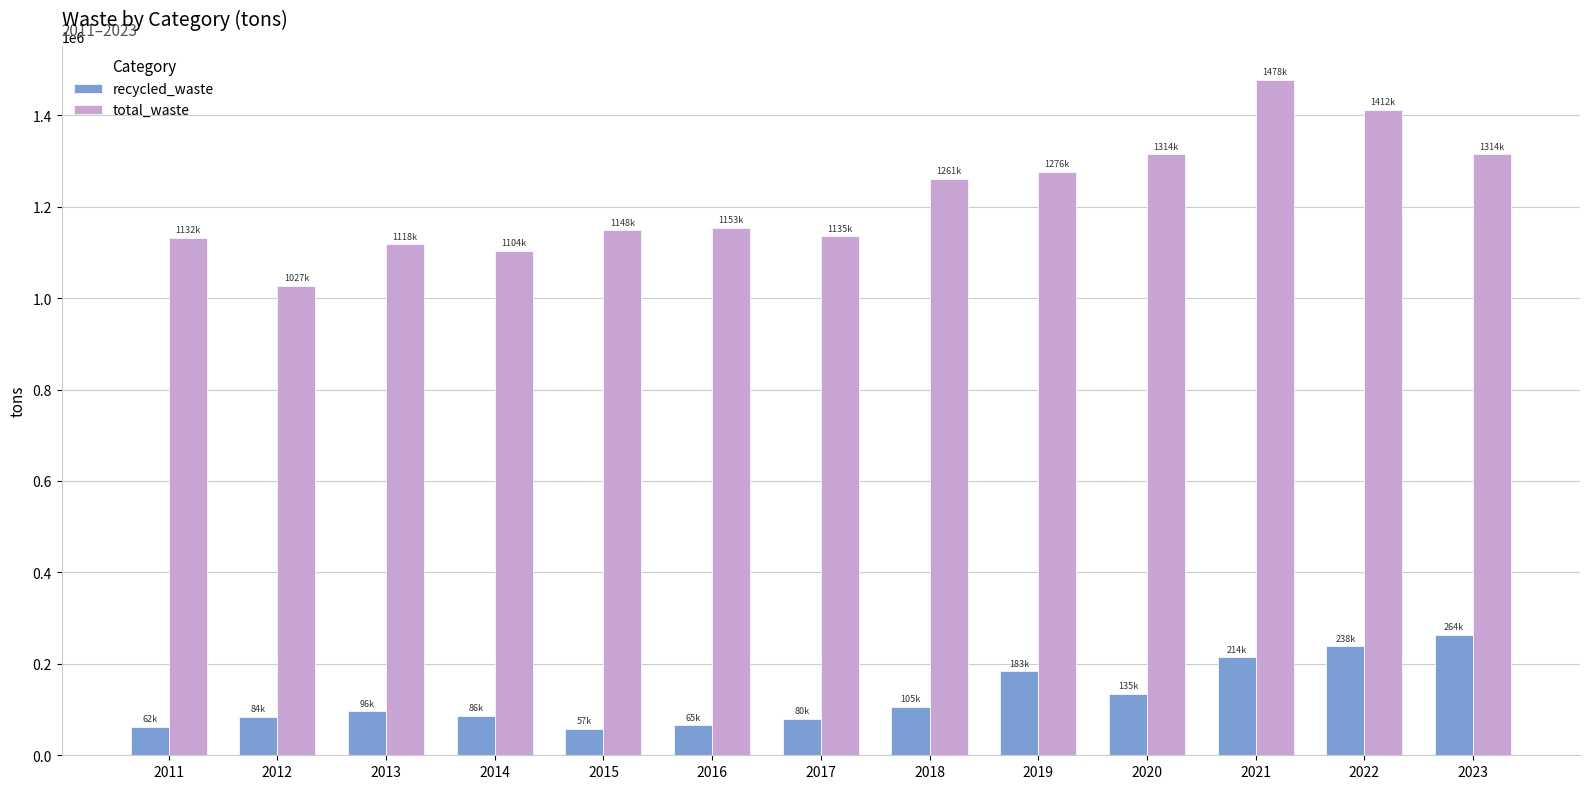

The total_waste series shows 723899.3 at 2016. True or false?

False